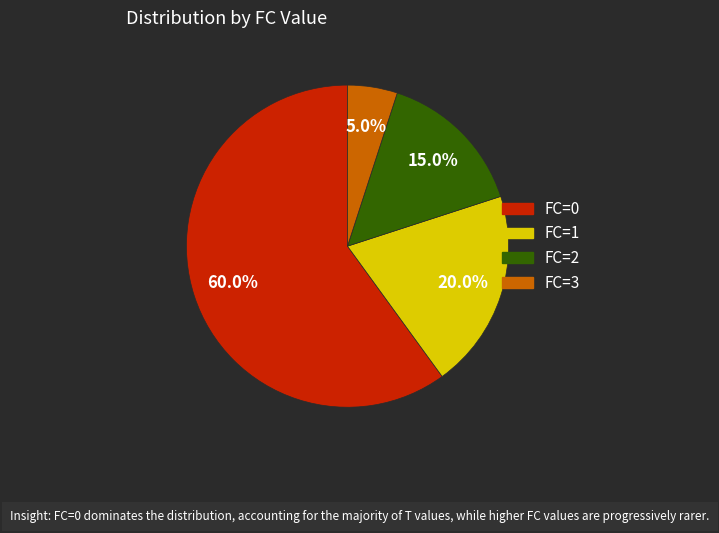

The FC=2 slice represents 2% of the pie. True or false?

False